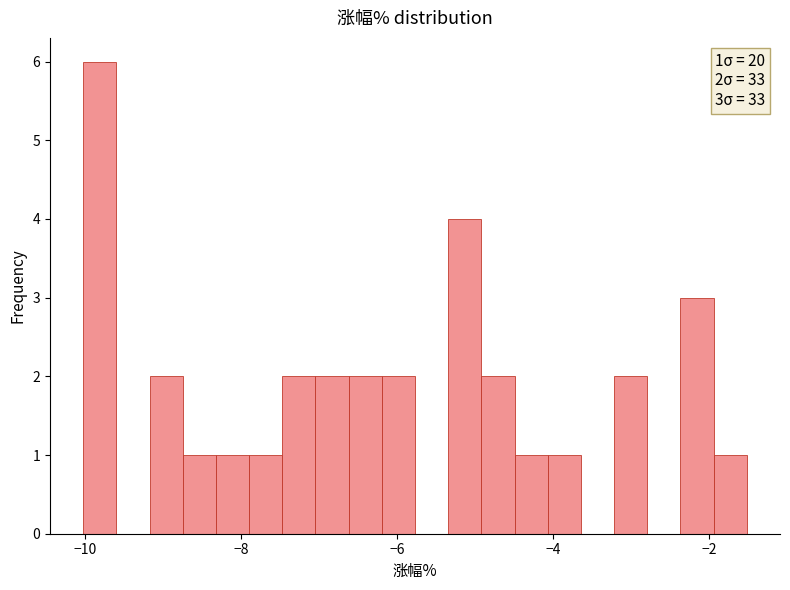

Around what value on the x-axis is the tallest bar? Give the approximate position of its centre, as read against the axis.

-9.8